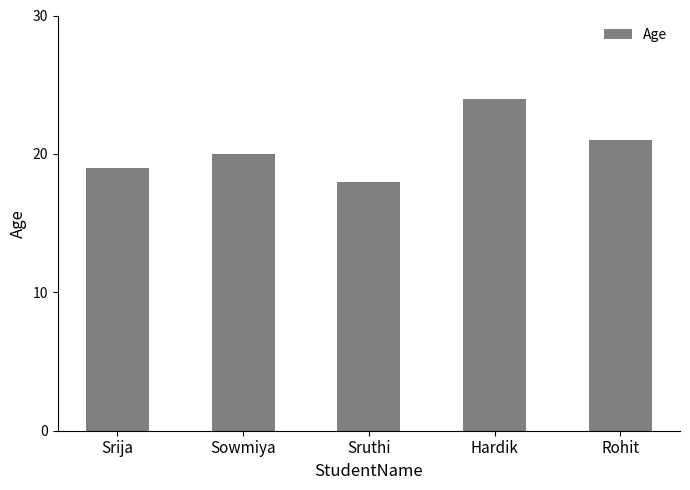

Reading left to right, extract all data points from this chart.

Srija=19	Sowmiya=20	Sruthi=18	Hardik=24	Rohit=21